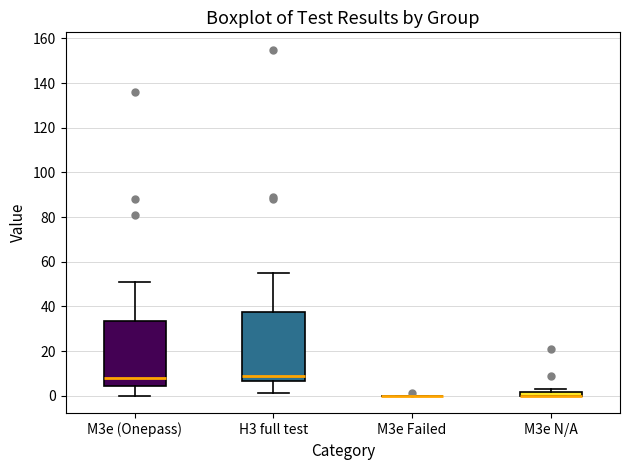

Where is the upper edge of the box for M3e (Onepass) on the y-axis? The values are not printed on the chart, so give them approximately, as read against the axis.

34